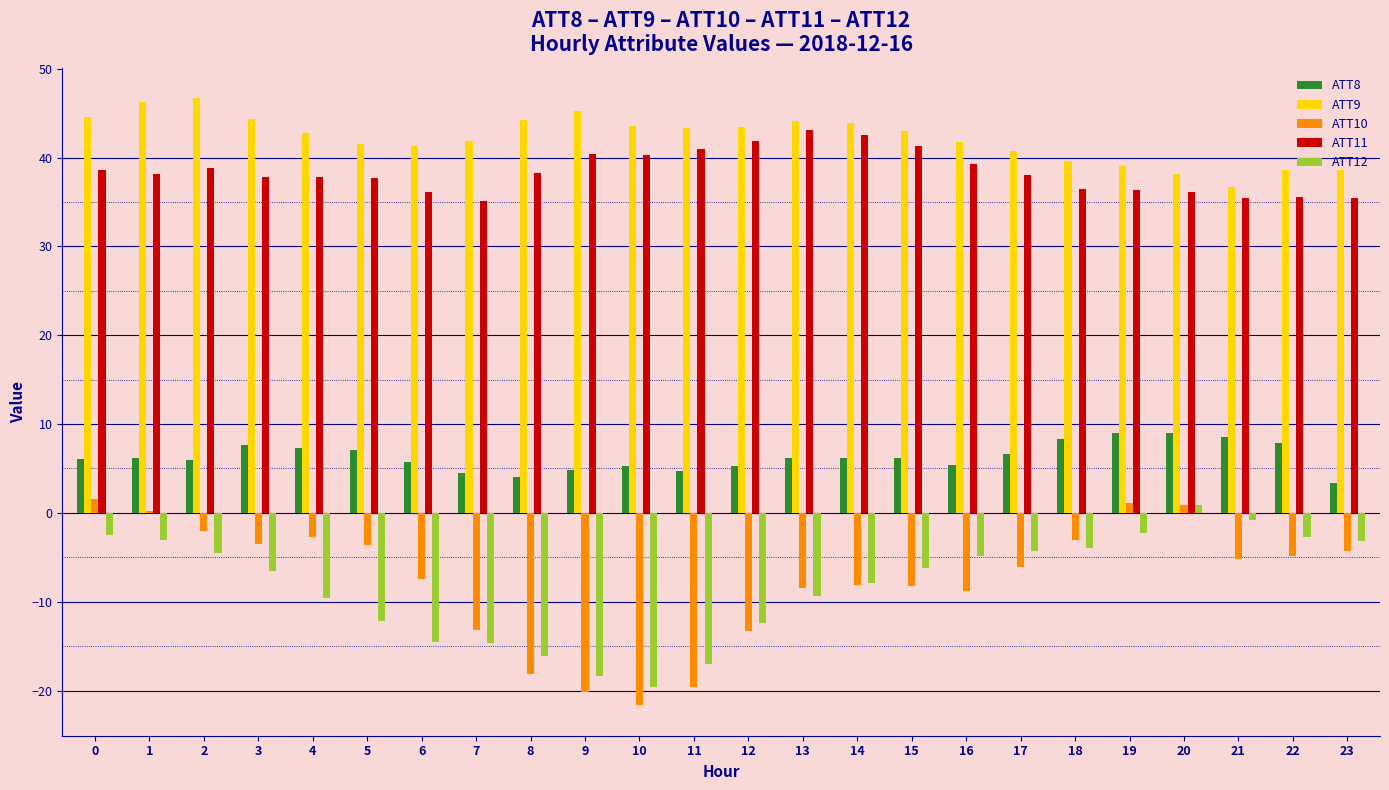

Is the value of ATT8 at 16 greater than the value of ATT10 at 23?

Yes